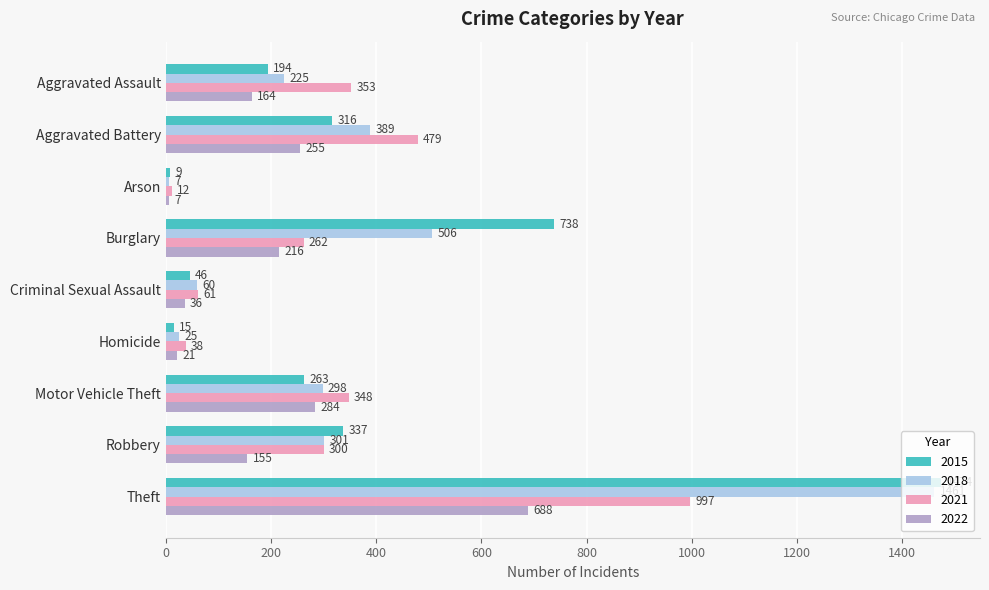

At which label does 2021 reach its peak?

Theft